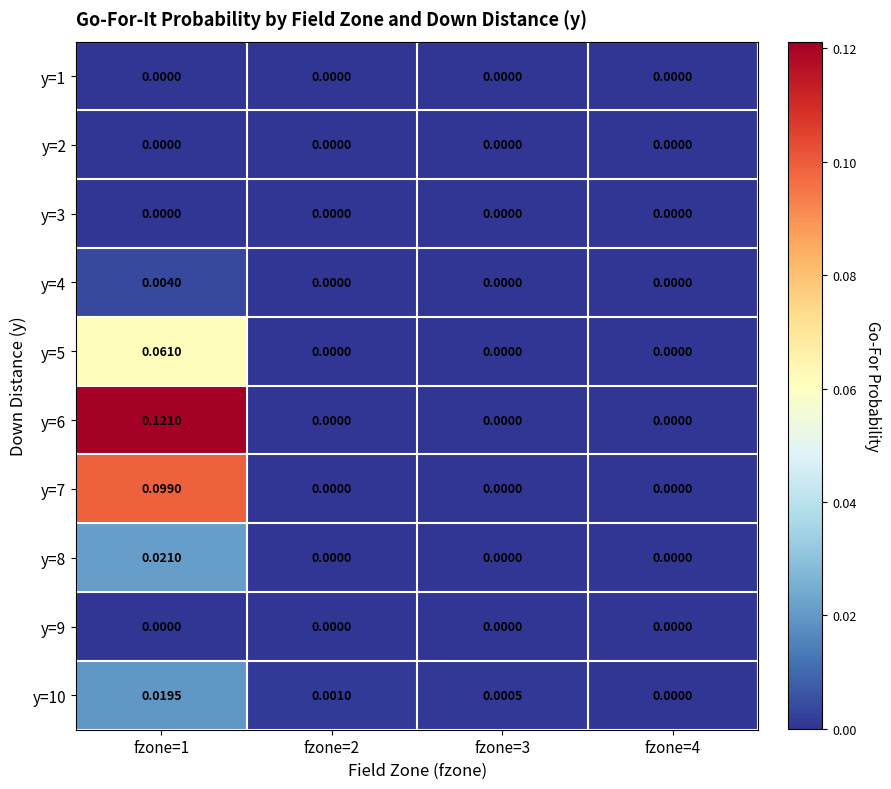

Is the value of y=10 at fzone=1 greater than the value of y=8 at fzone=1?

No